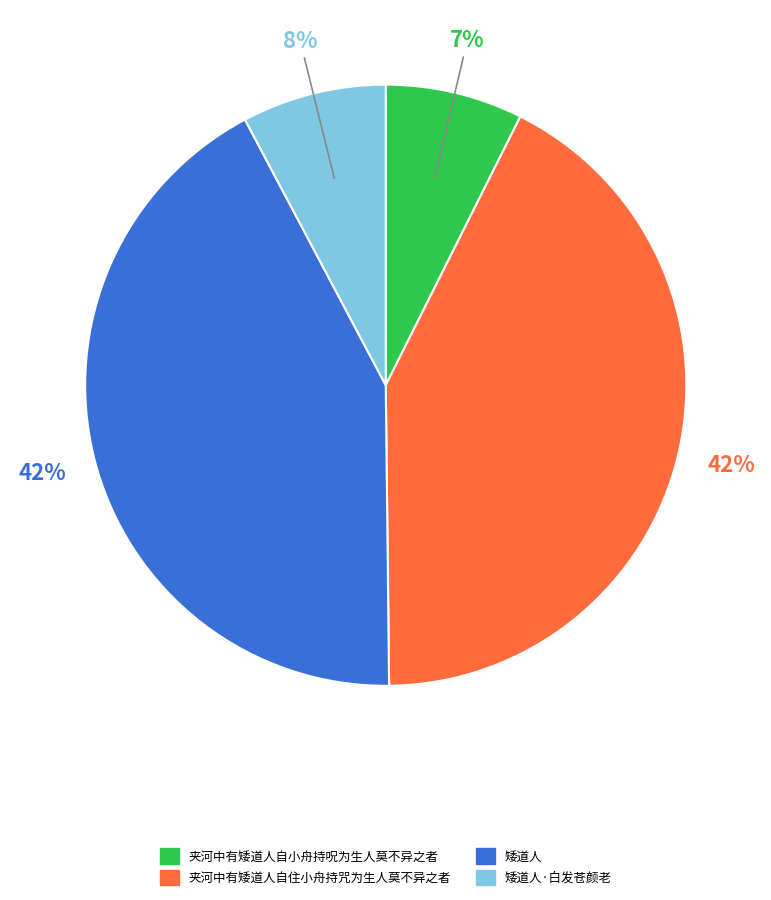

Is 夹河中有矮道人自住小舟持咒为生人莫不异之者 the majority of the pie?

No